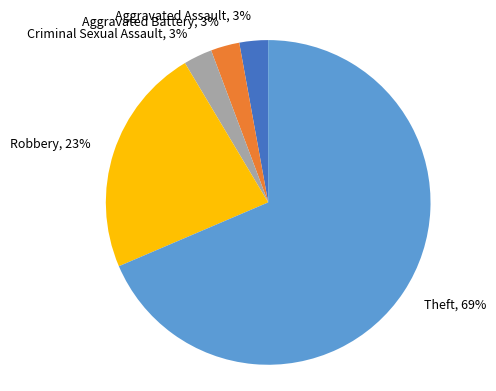

Count the number of slices in the pie.

5